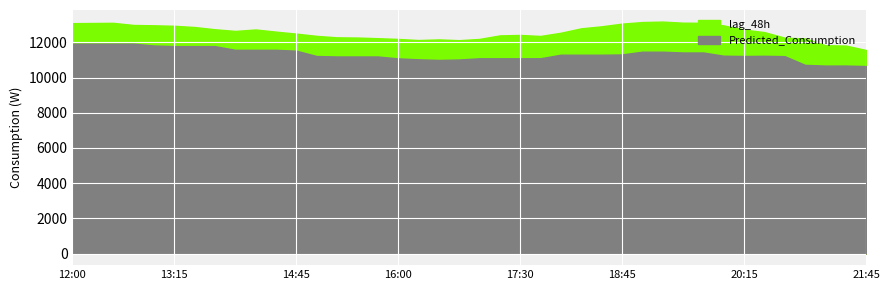

What is the maximum value for Predicted_Consumption?

11931.3